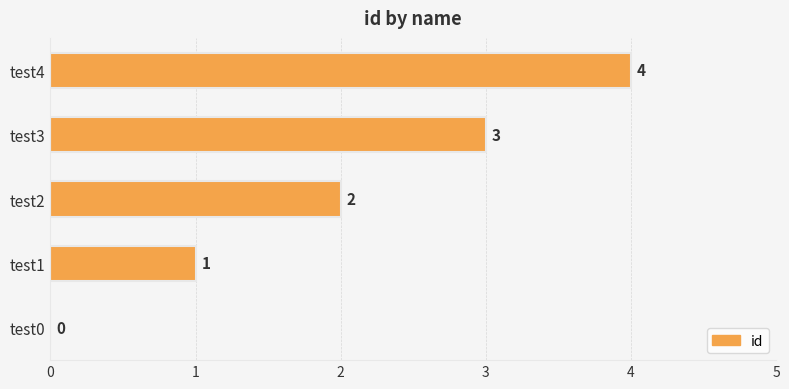

At which label is the value closest to 2?

test2